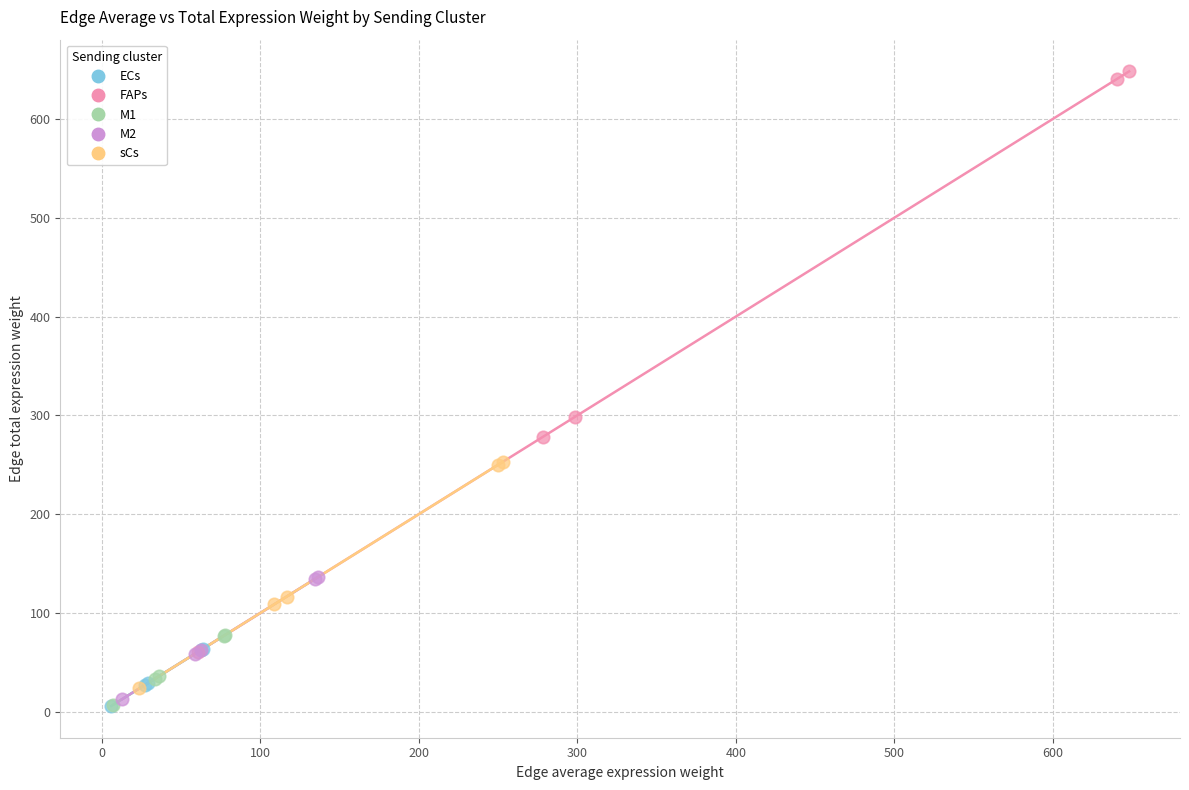

Which series contains the highest Y value?

FAPs